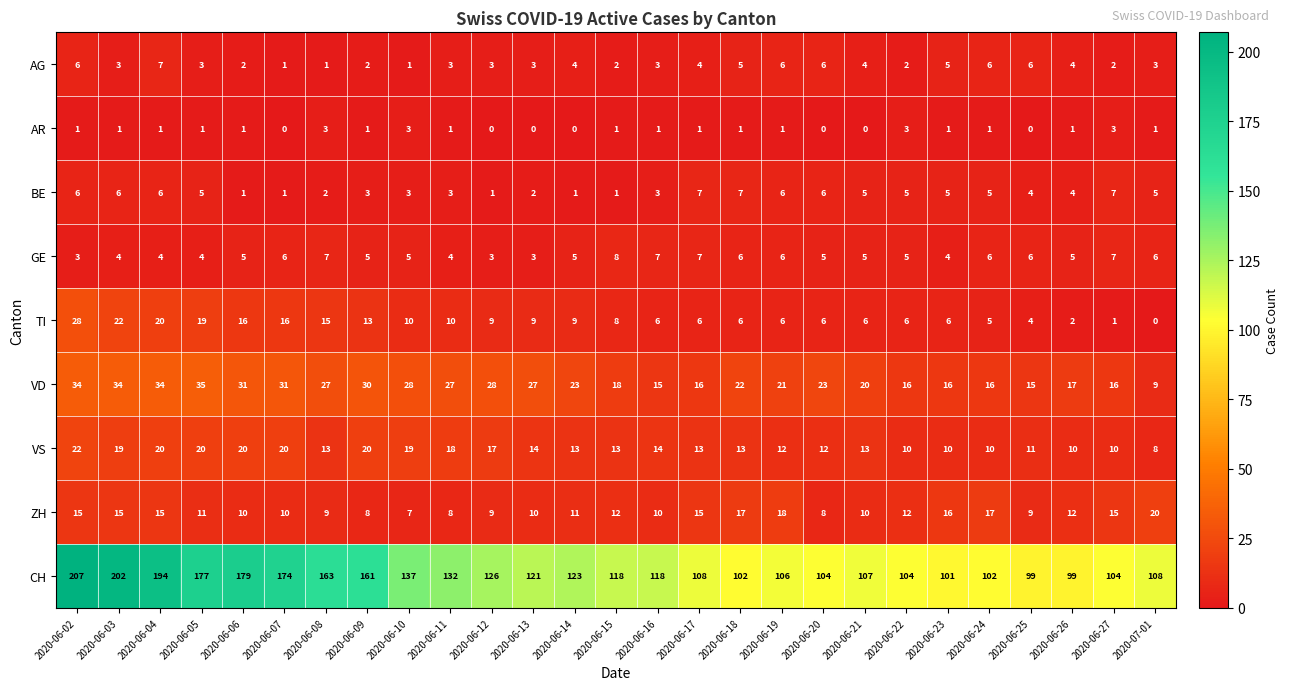

Which label corresponds to the largest value in the chart?

2020-06-02